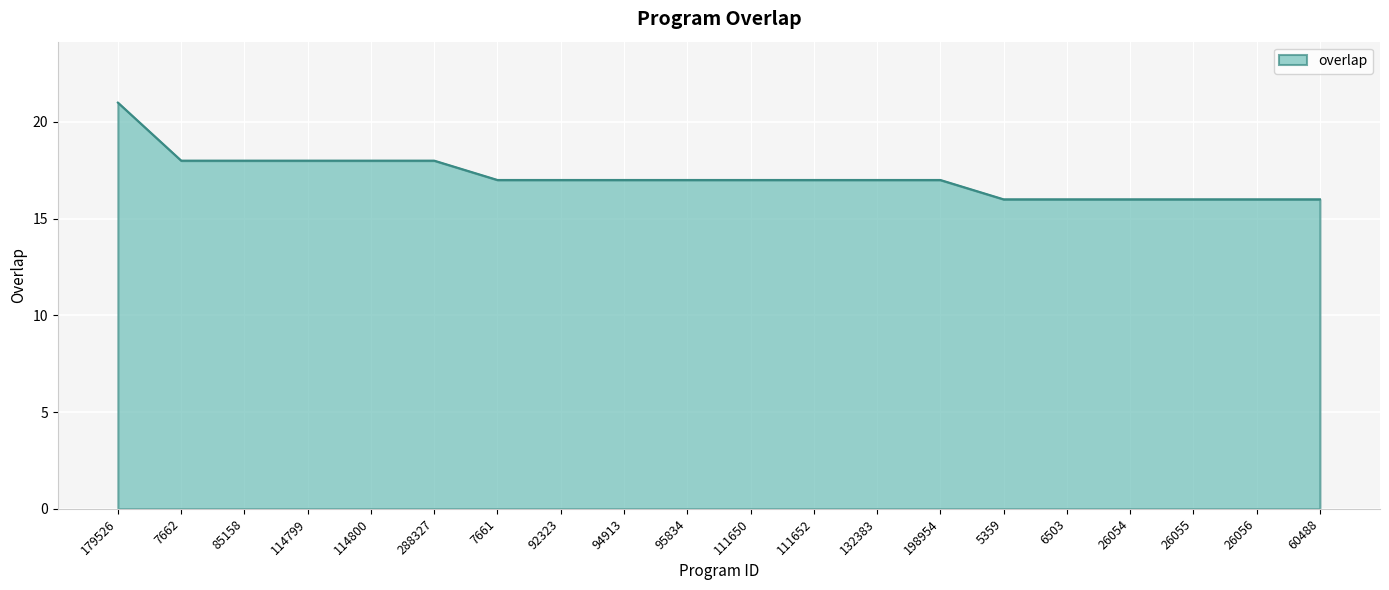

Where does the data first go above 17?

179526